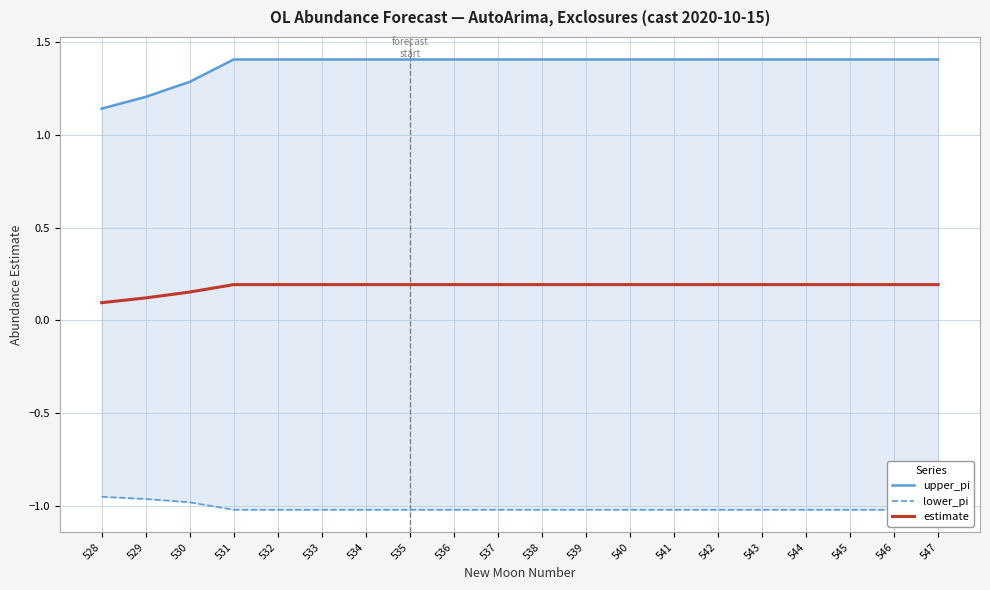

Reading left to right, list all the values displayed in this chart.

upper_pi: 528=1.1	529=1.2	530=1.3	531=1.4	532=1.4	533=1.4	534=1.4	535=1.4	536=1.4	537=1.4	538=1.4	539=1.4	540=1.4	541=1.4	542=1.4	543=1.4	544=1.4	545=1.4	546=1.4	547=1.4
lower_pi: 528=-1.0	529=-1.0	530=-1.0	531=-1.0	532=-1.0	533=-1.0	534=-1.0	535=-1.0	536=-1.0	537=-1.0	538=-1.0	539=-1.0	540=-1.0	541=-1.0	542=-1.0	543=-1.0	544=-1.0	545=-1.0	546=-1.0	547=-1.0
estimate: 528=0.1	529=0.1	530=0.2	531=0.2	532=0.2	533=0.2	534=0.2	535=0.2	536=0.2	537=0.2	538=0.2	539=0.2	540=0.2	541=0.2	542=0.2	543=0.2	544=0.2	545=0.2	546=0.2	547=0.2